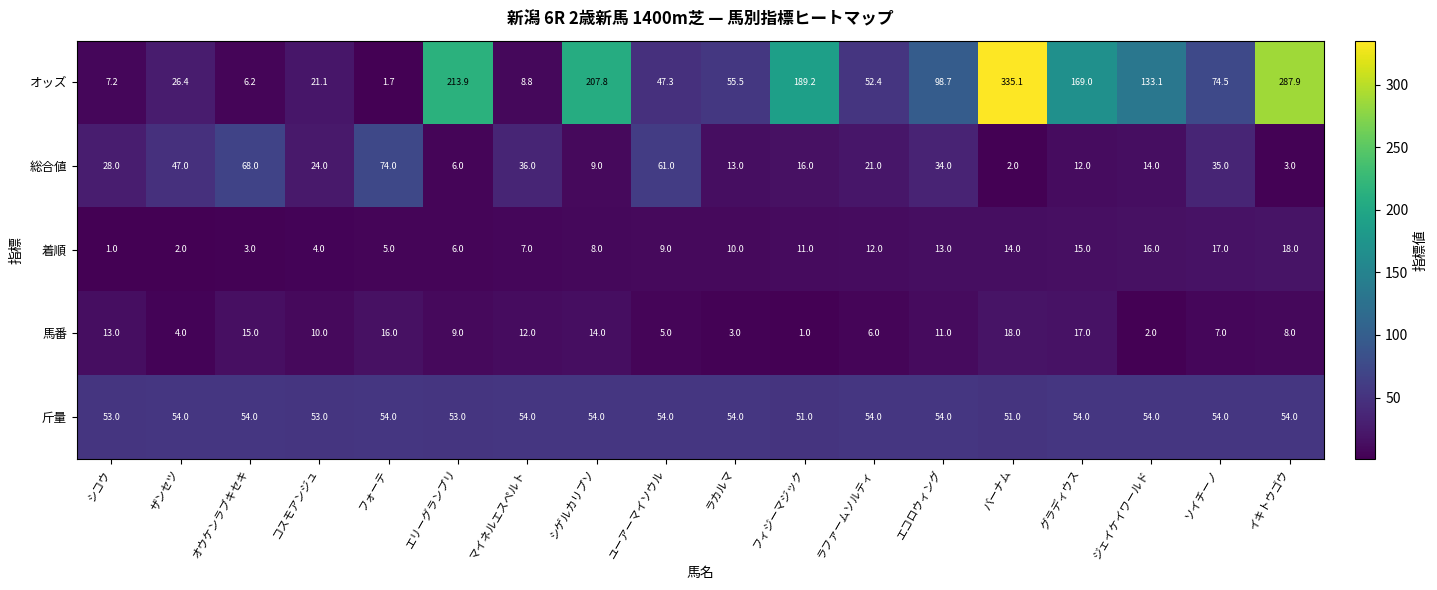

List the labels in order of 総合値 value, smallest first.

バーナム, イキトウゴウ, エリーグランプリ, シゲルカリプソ, グラディウス, ラカルマ, ジェイケイワールド, フィジーマジック, ラファームソルティ, コスモアンジュ, シコウ, エコロウィング, ソイチーノ, マイネルエスペルト, ザンセツ, ユーアーマイソウル, オウケンラブキセキ, フォーテ